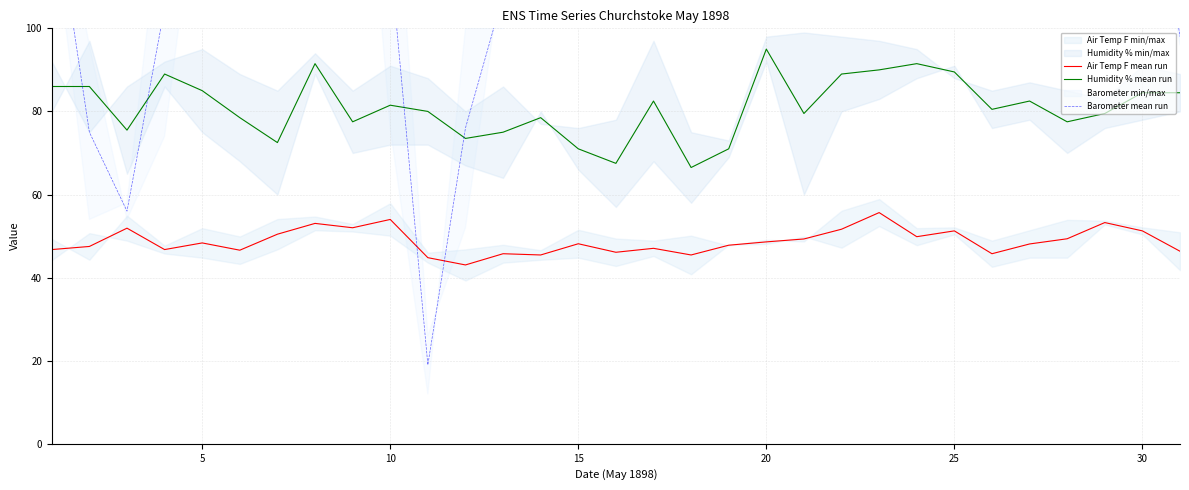

What is the minimum value for Humidity % mean run?

66.5